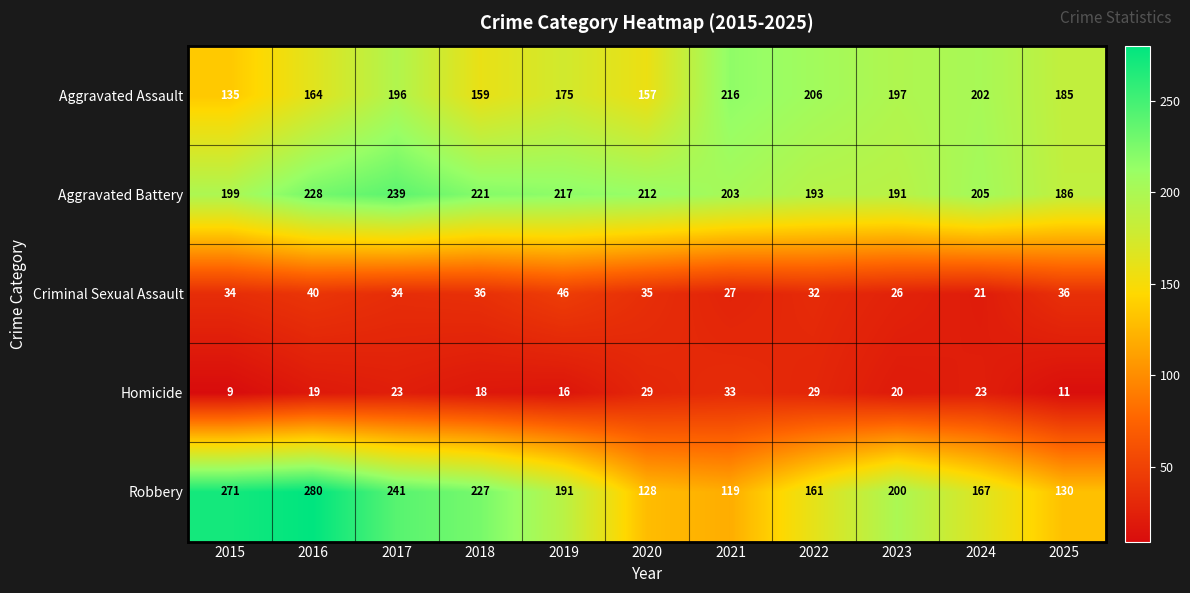

Which series has the widest spread of values?

Robbery